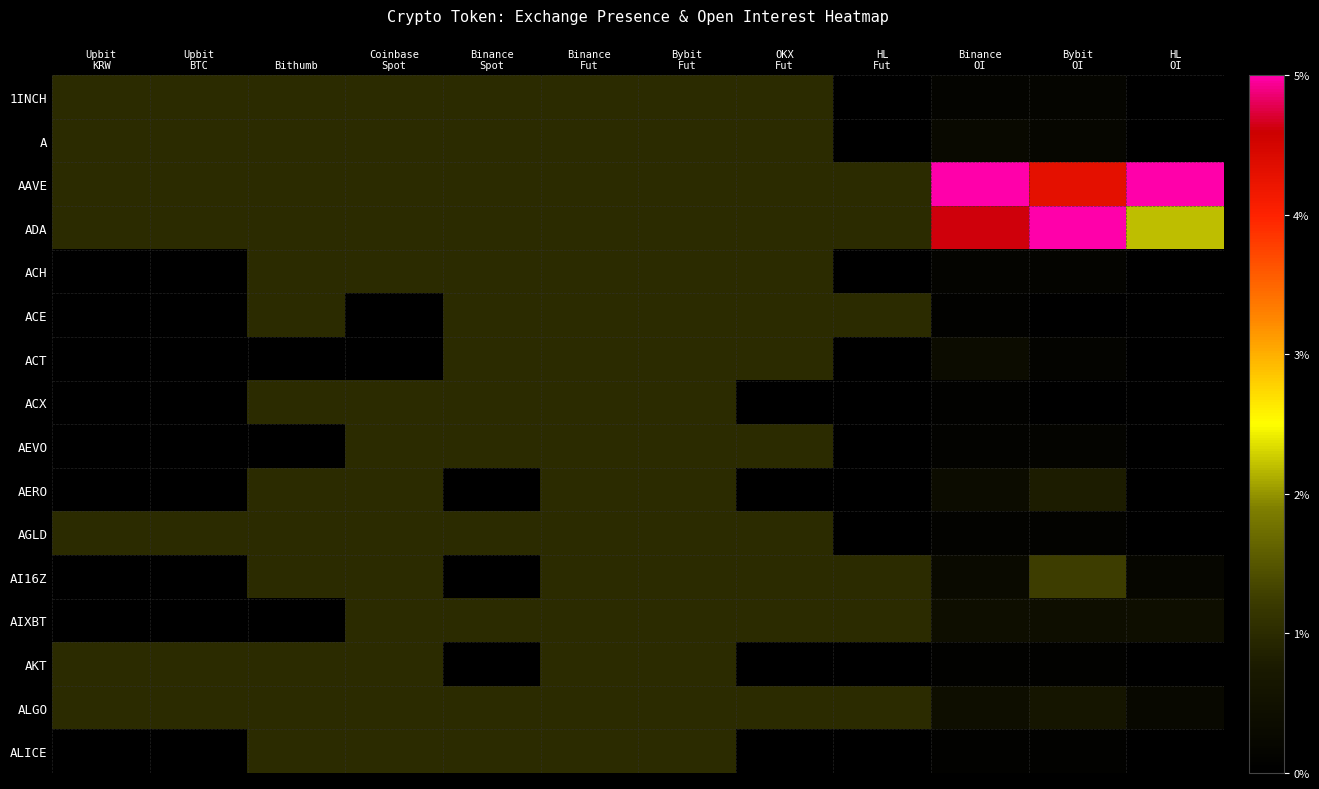

Rank the series at Bithumb from highest to lowest value.

1INCH, A, AAVE, ADA, ACH, ACE, ACX, AERO, AGLD, AI16Z, AKT, ALGO, ALICE, ACT, AEVO, AIXBT